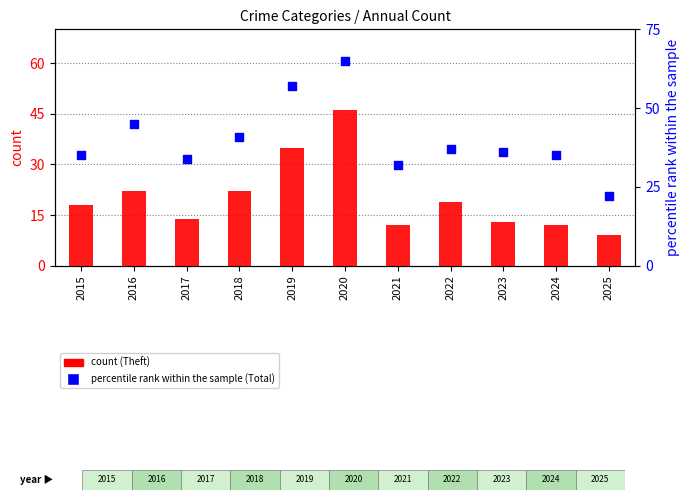

Which series reaches the maximum Y coordinate?

Total